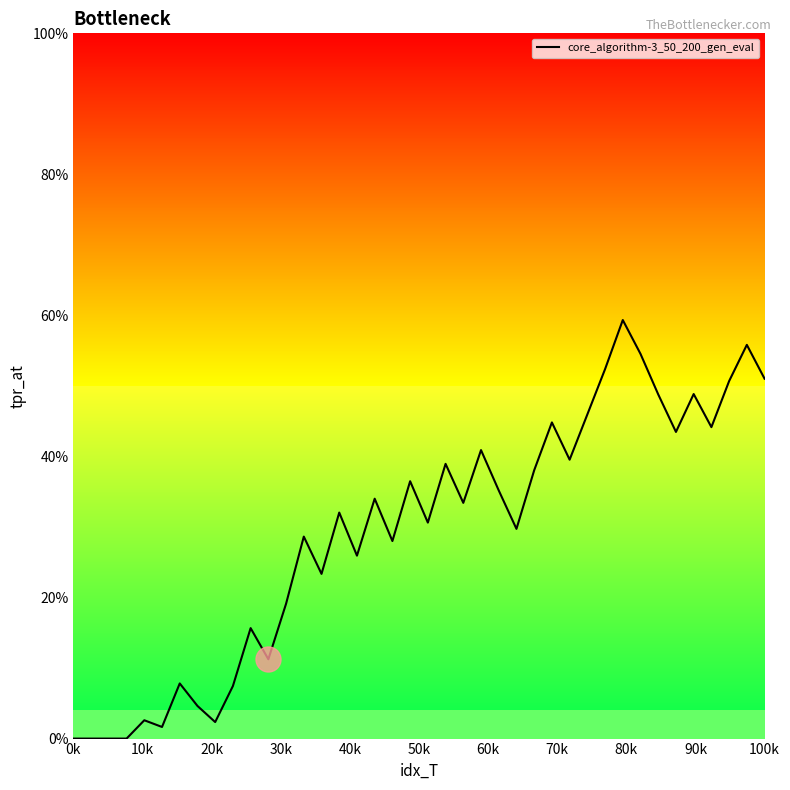

What is the value of the 32nd point from the left?

0.6